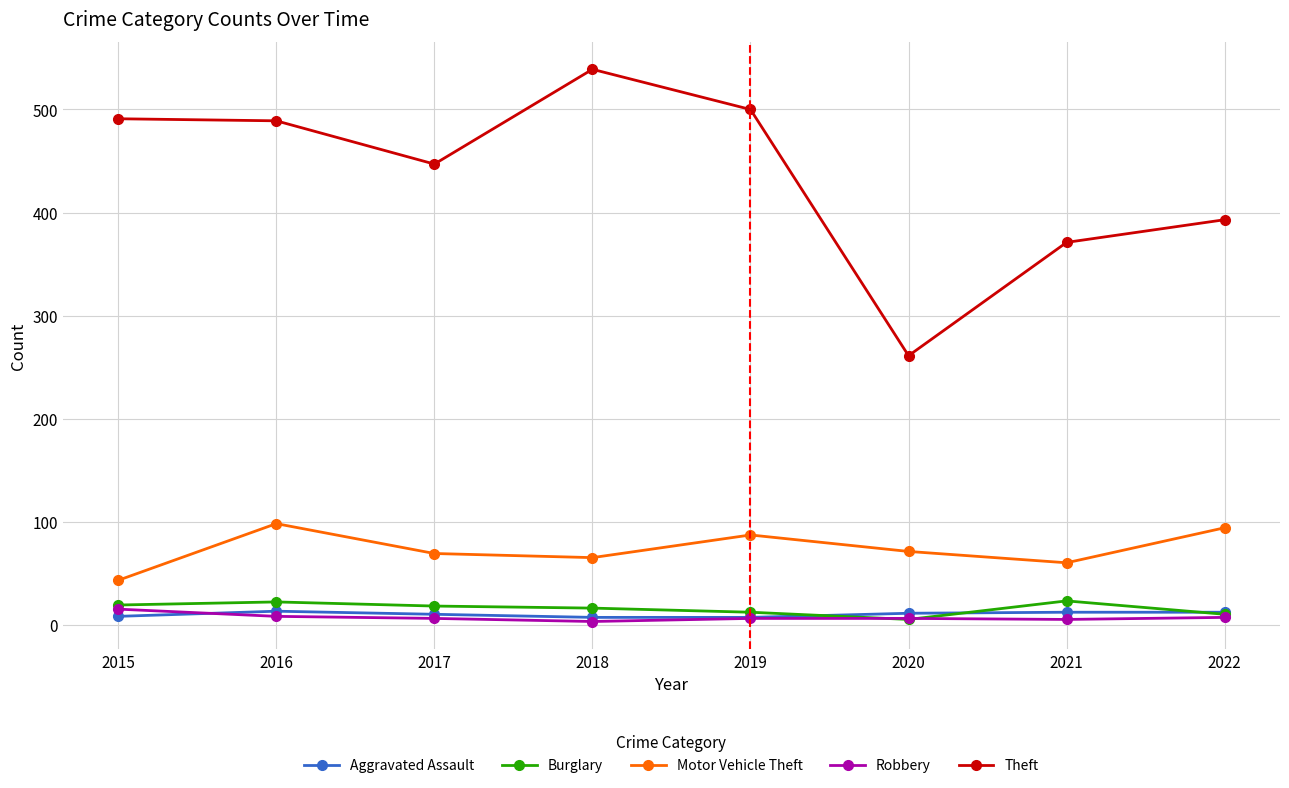

Which label corresponds to the largest value in the chart?

2018